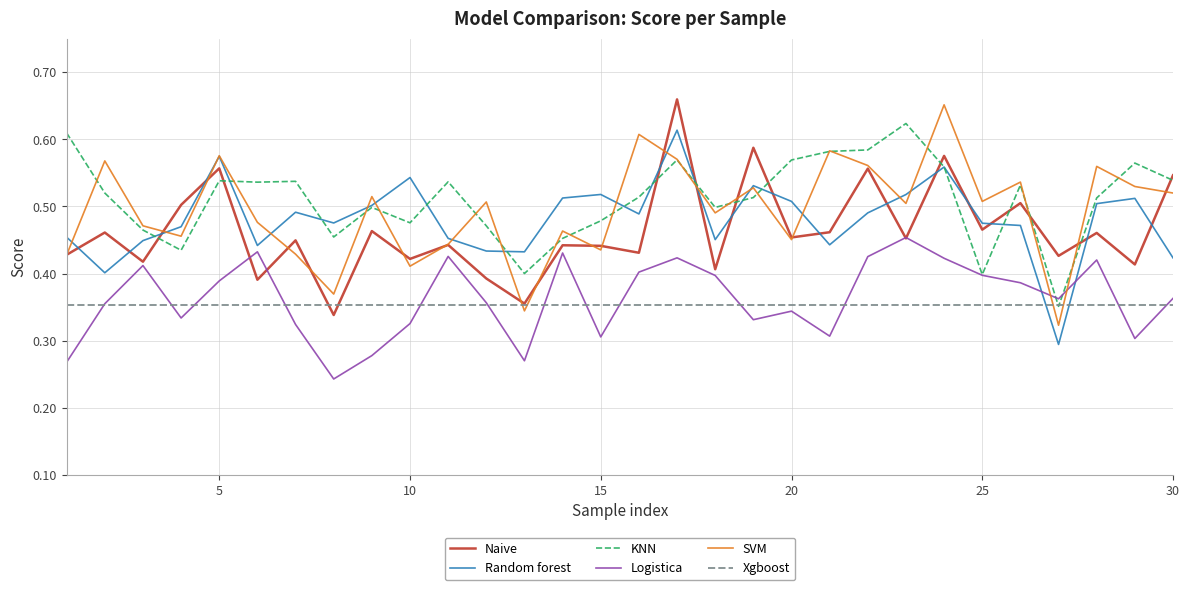

Which series ends up on top after the final intersection of SVM and Logistica?

SVM